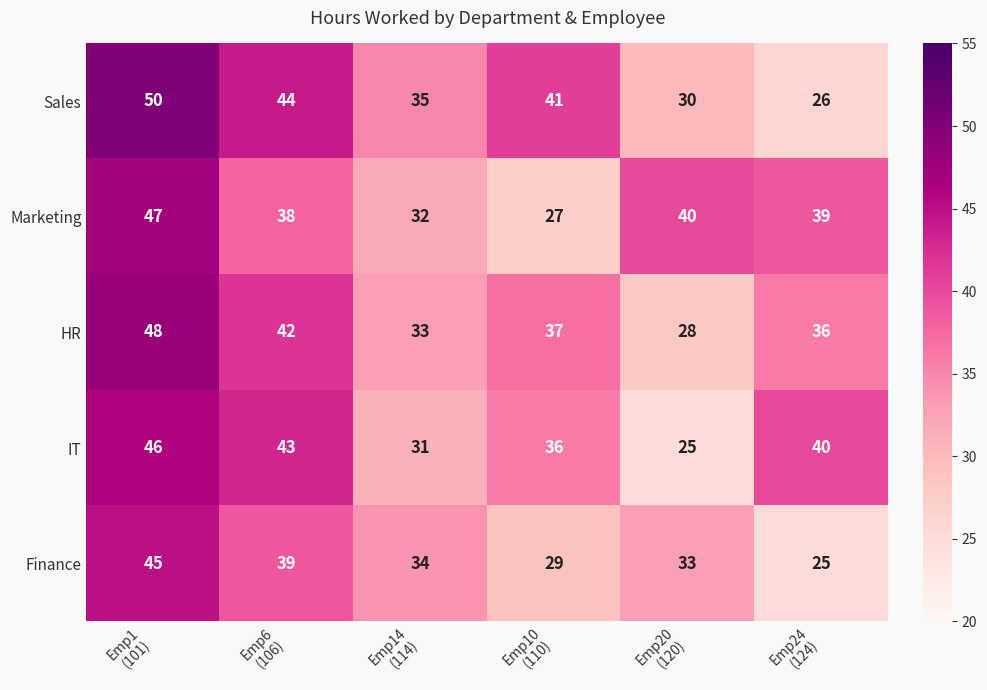

Which series has the largest total across all categories?

Sales